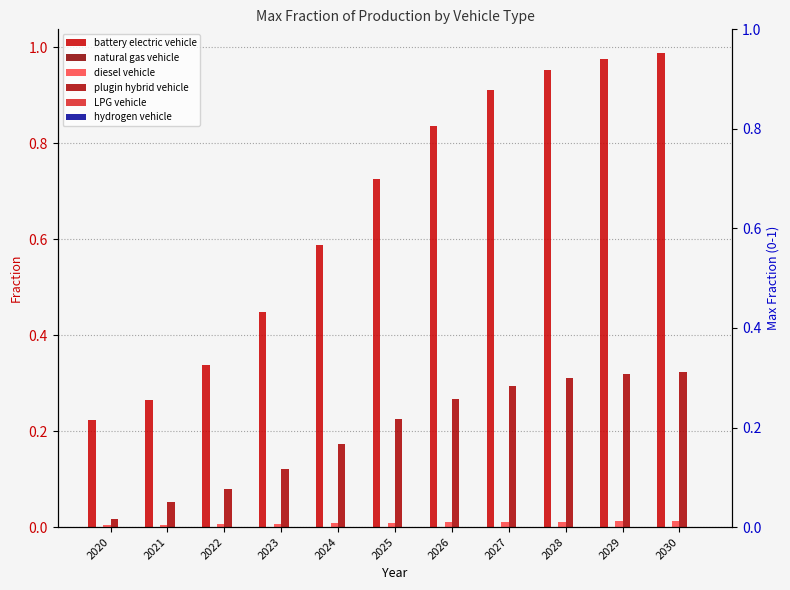

What are all the series names shown in the legend?

battery electric vehicle, natural gas vehicle, diesel vehicle, plugin hybrid vehicle, LPG vehicle, hydrogen vehicle